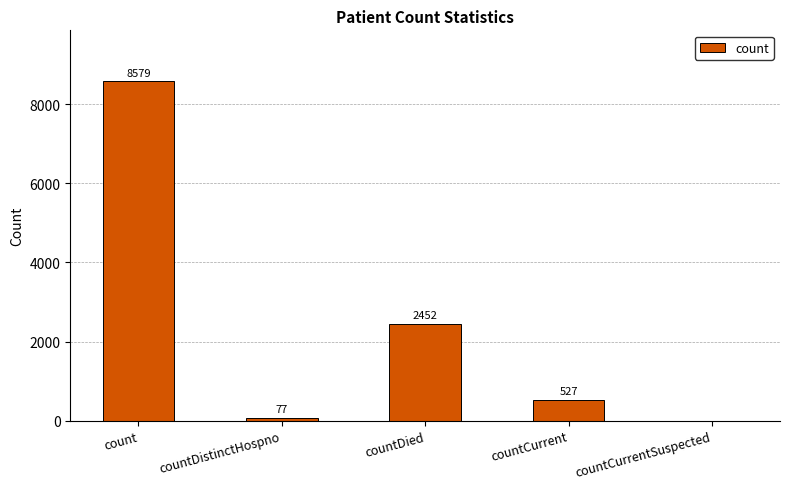

True or false: the data shows 907 at countCurrent.

False